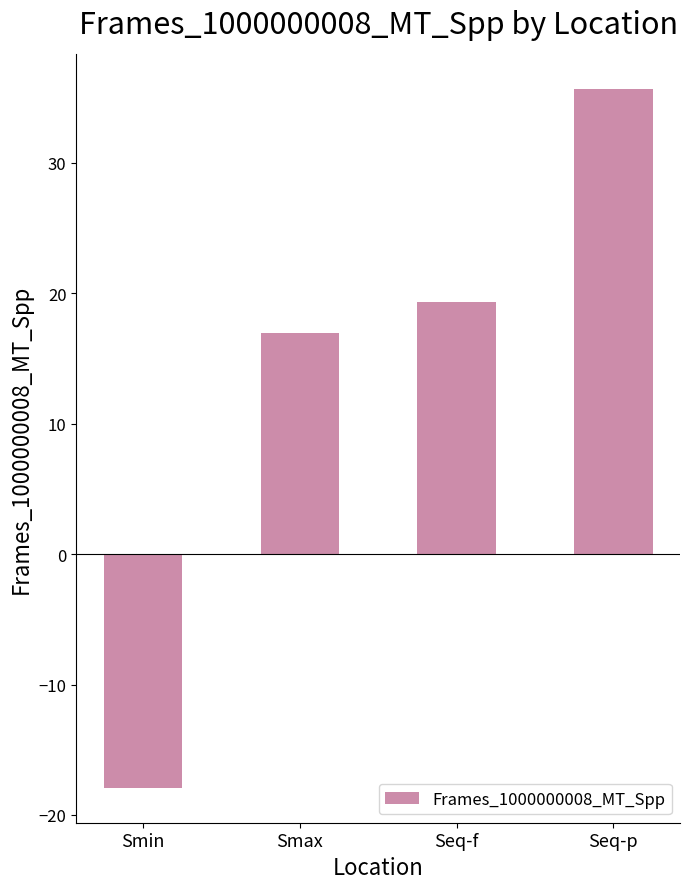

What is the difference between the values at Seq-f and Smax?

2.4